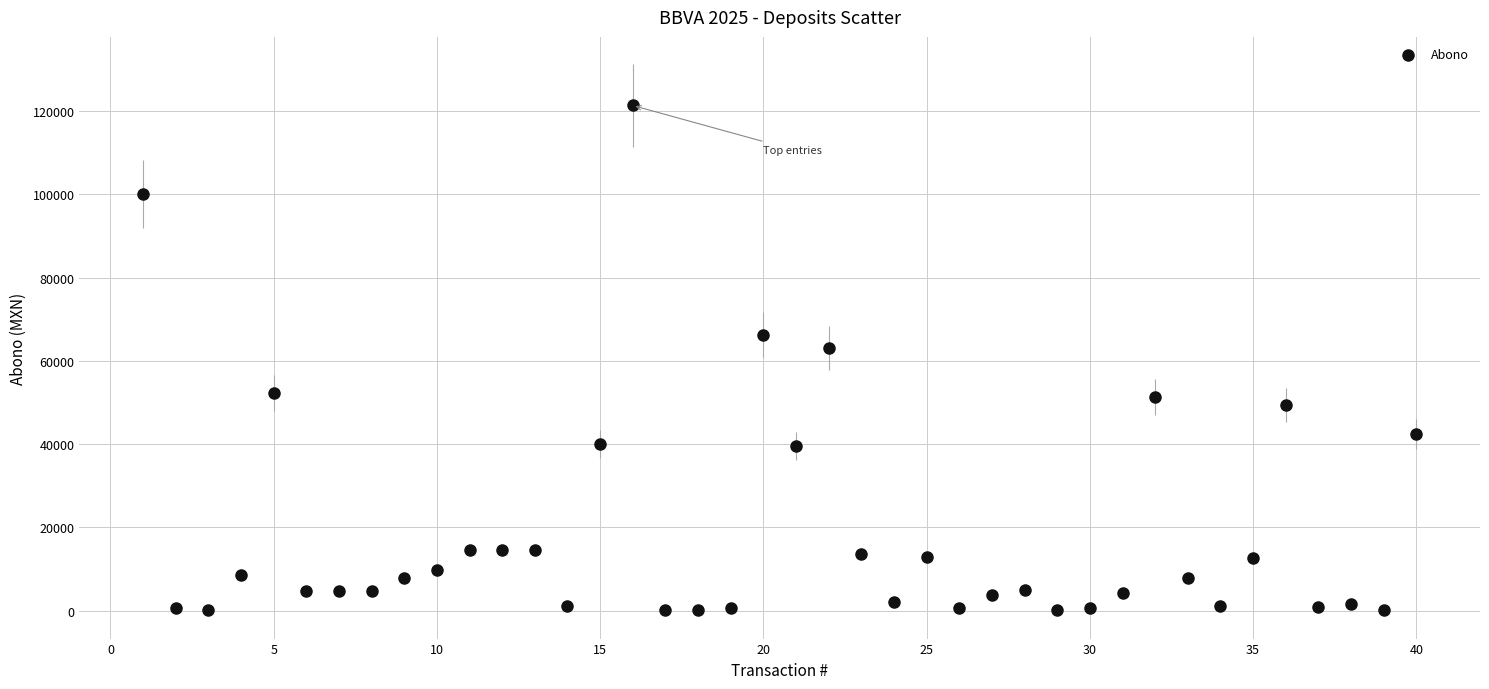

What Y value in the scatter plot is closest to 60709?

63048.0